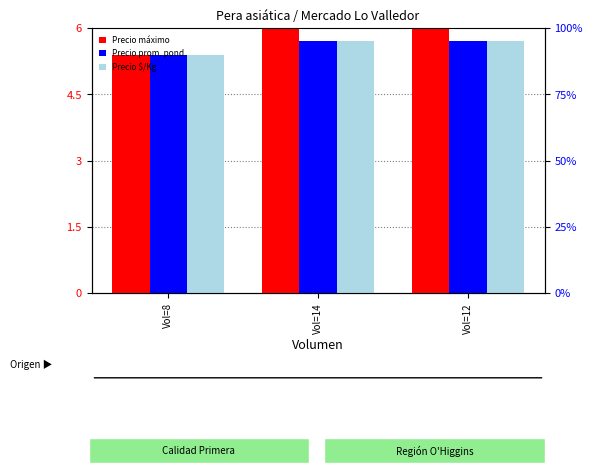

Which series has the largest total across all categories?

Precio máximo